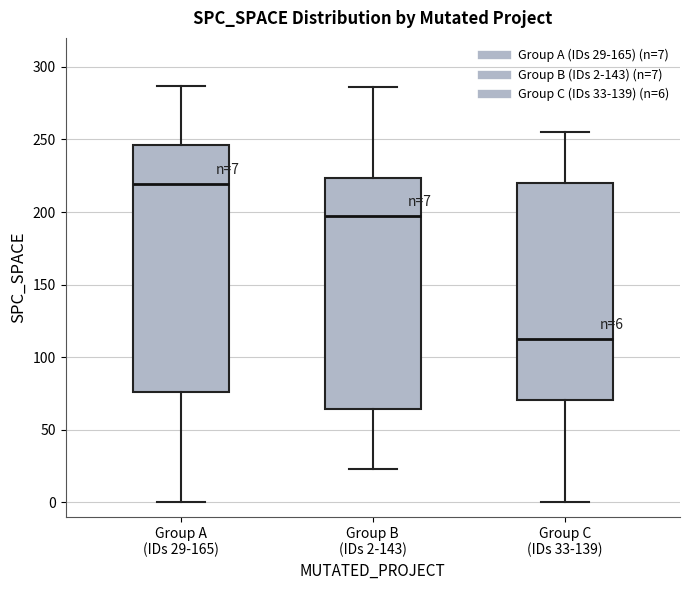

Which box has the lowest median line?

Group C (IDs 33-139)